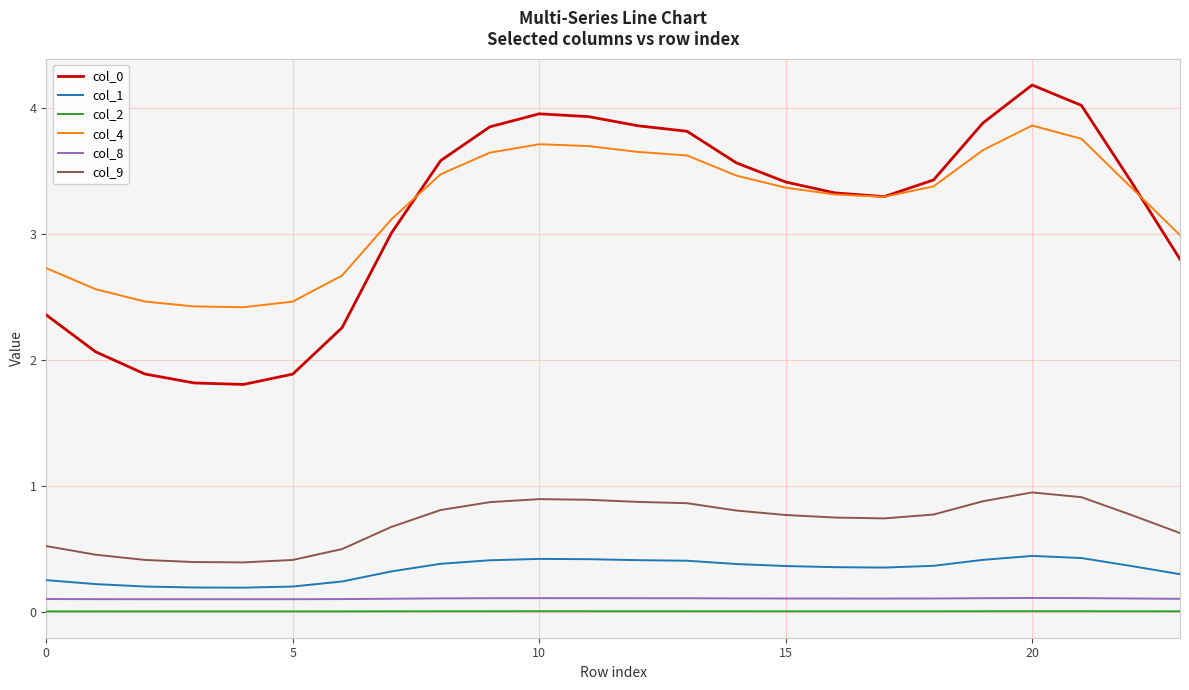

What is the greatest value displayed?

4.2